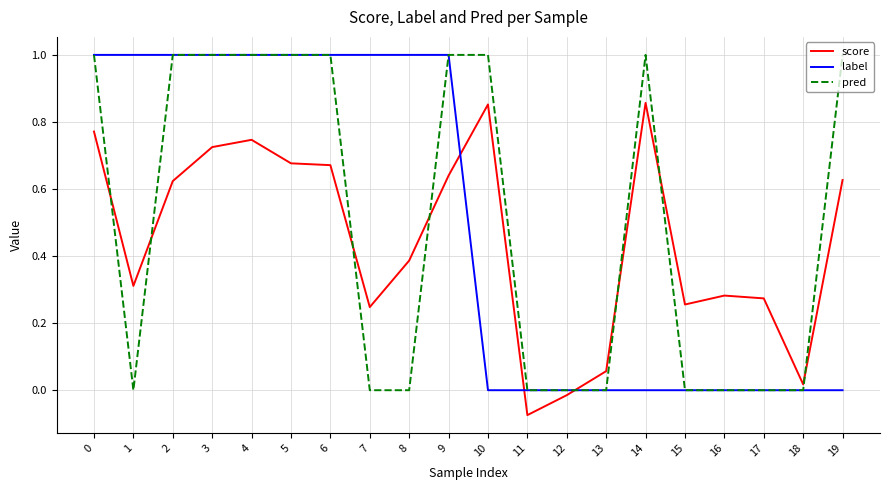

What is the difference between the pred values at 5 and 15?

1.0